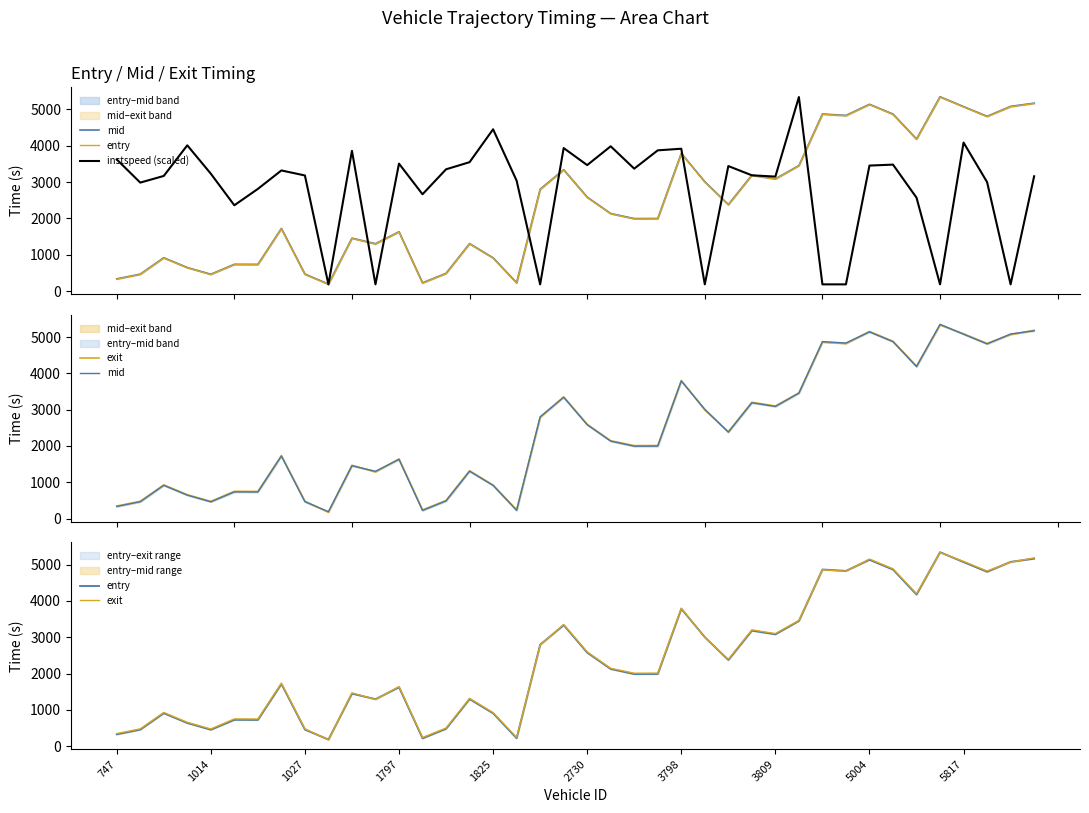

Reading left to right, list all the values displayed in this chart.

mid: 334.4	464.2	916.3	646.3	462.1	735.1	733.2	1722.2	466.1	192.1	1455.5	1303.3	1631.2	225.3	487.4	1305.1	913.4	227.2	2804.1	3341.1	2585.0	2133.2	1994.5	1996.4	3790.6	3010.2	2380.4	3189.4	3088.4	3454.2	4874.3	4835.3	5141.4	4871.5	4184.5	5350.0	5077.5	4810.5	5084.2	5172.5
entry: 326.5	456.1	908.3	639.0	453.8	725.8	723.8	1713.6	458.0	183.6	1448.1	1295.1	1623.4	216.4	479.8	1296.9	906.2	218.2	2796.3	3333.8	2576.8	2126.0	1986.1	1989.0	3783.3	3002.2	2373.2	3181.2	3080.5	3448.4	4865.6	4826.7	5133.4	4863.5	4175.2	5341.8	5070.6	4802.4	5075.9	5164.1
instspeed (scaled): 3623.9	2985.8	3168.7	4012.1	3231.2	2361.1	2811.8	3320.5	3182.1	183.6	3860.4	183.6	3507.9	2664.5	3351.7	3548.0	4453.8	3039.3	183.6	3936.2	3467.7	3985.3	3369.5	3873.8	3918.4	183.6	3440.9	3186.6	3150.9	5341.8	183.6	183.6	3454.3	3481.1	2570.8	183.6	4087.9	2999.2	183.6	3159.8
exit: 346.2	476.5	928.6	657.5	473.9	750.4	747.9	1735.0	478.3	174.7	1467.8	1285.5	1642.5	238.8	499.1	1317.6	924.0	240.7	2785.4	3351.4	2597.4	2144.0	2009.5	2012.5	3801.2	2992.4	2391.5	3202.7	3100.3	3463.0	4857.6	4818.4	5152.8	4883.6	4198.6	5332.4	5087.9	4822.9	5066.8	5185.3